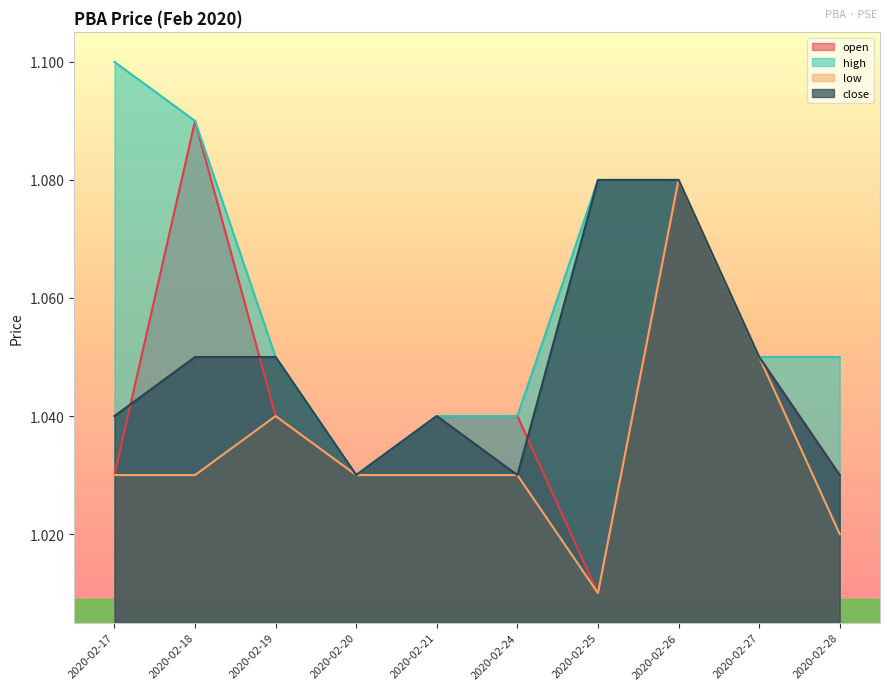

The low series shows 1.0 at 2020-02-19. True or false?

True